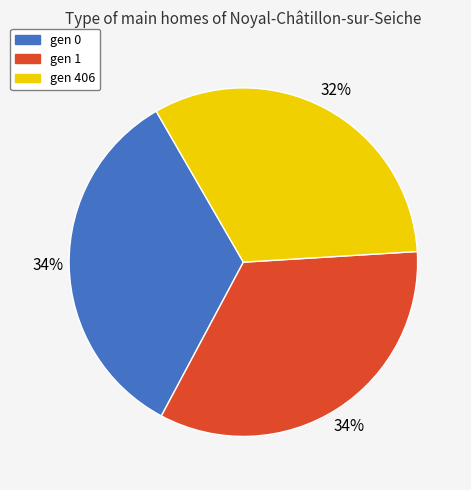

Is there a majority slice in this chart?

No